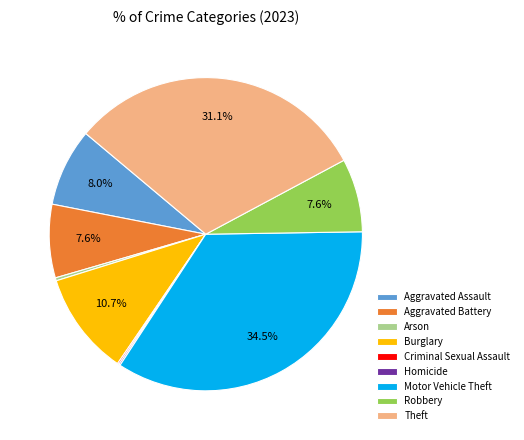

What portion of the pie excludes Burglary?

89.3%